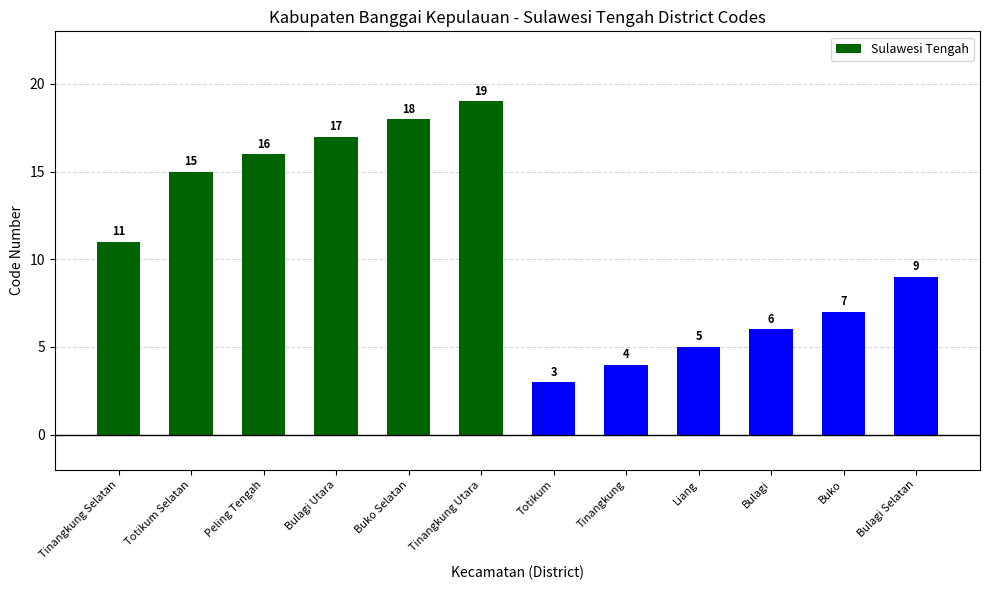

True or false: the data shows 16 at Peling Tengah.

True